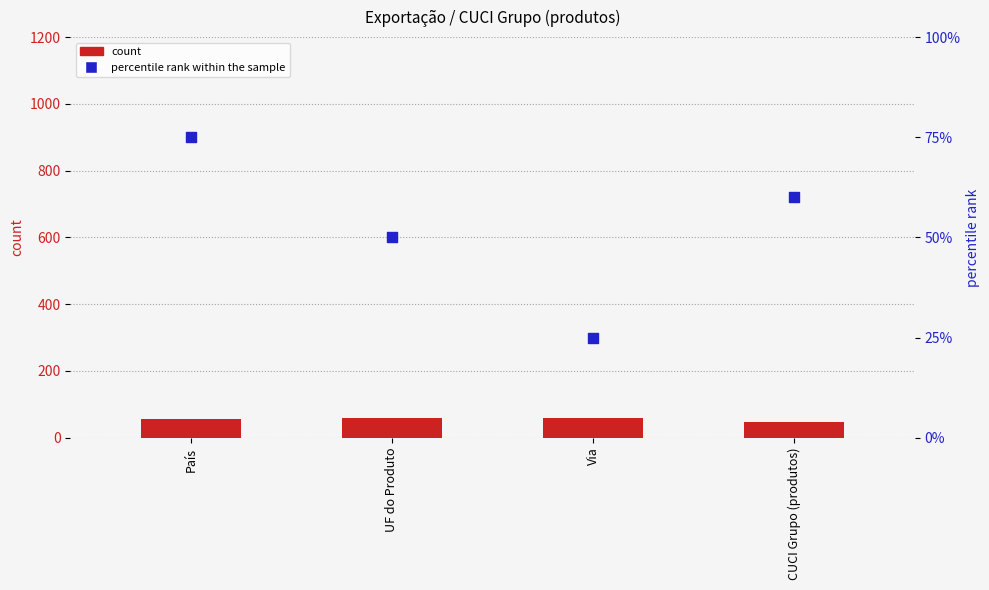

What is the total value across all series at País?

132